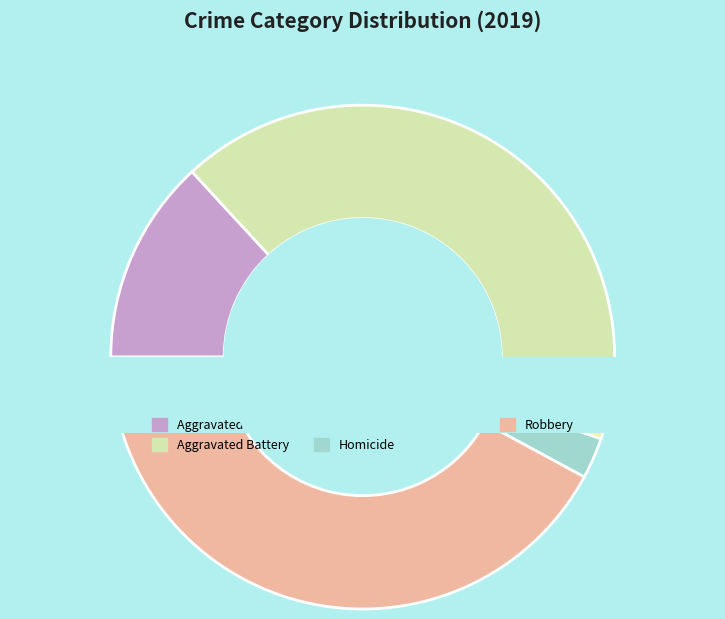

Is it true that Aggravated Assault is 27% of the pie?

False